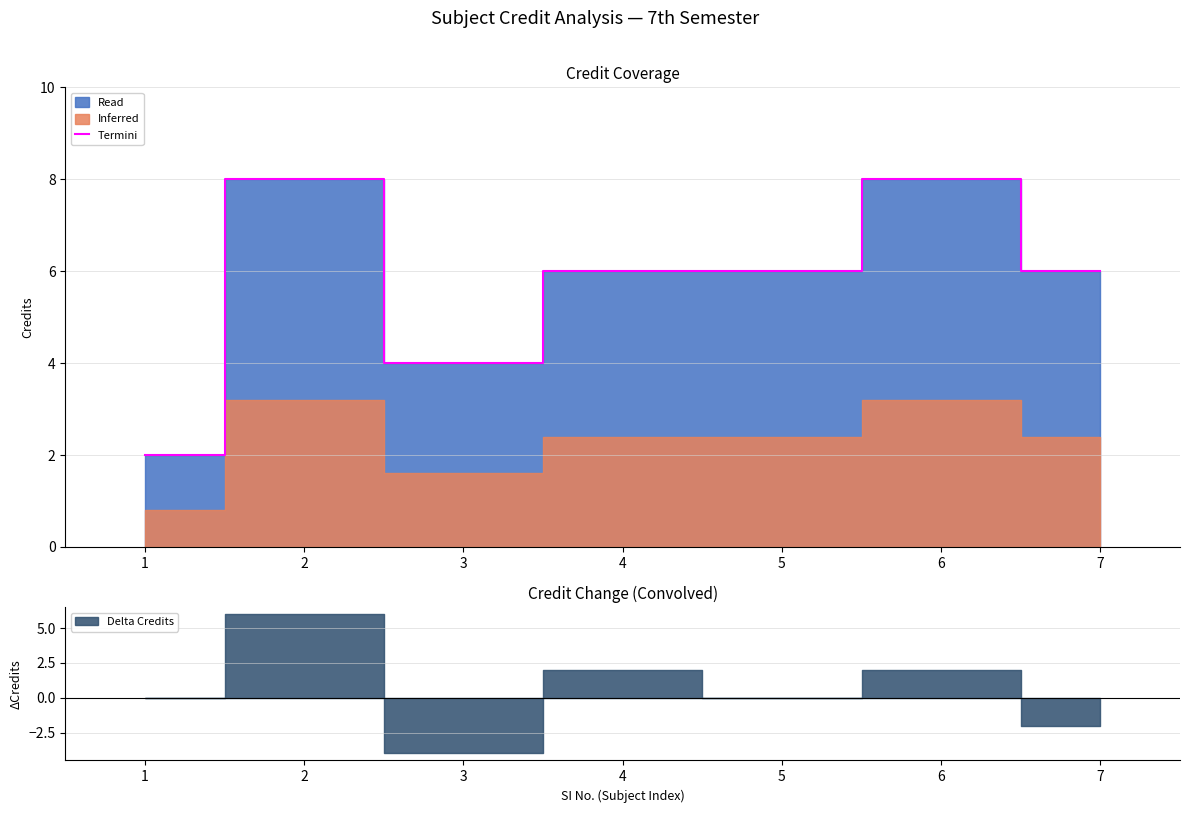

What is the difference between the maximum and minimum values?

6